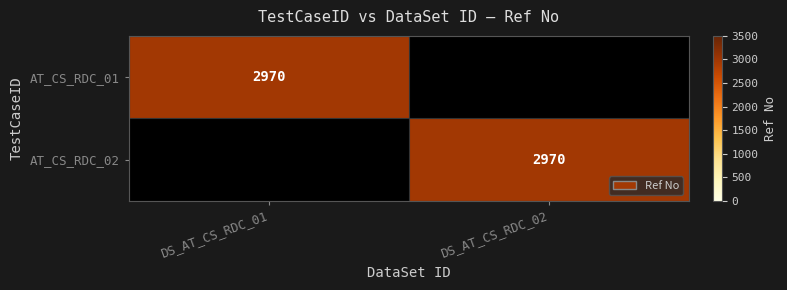

At how many categories does at least one series exceed 2205?

2